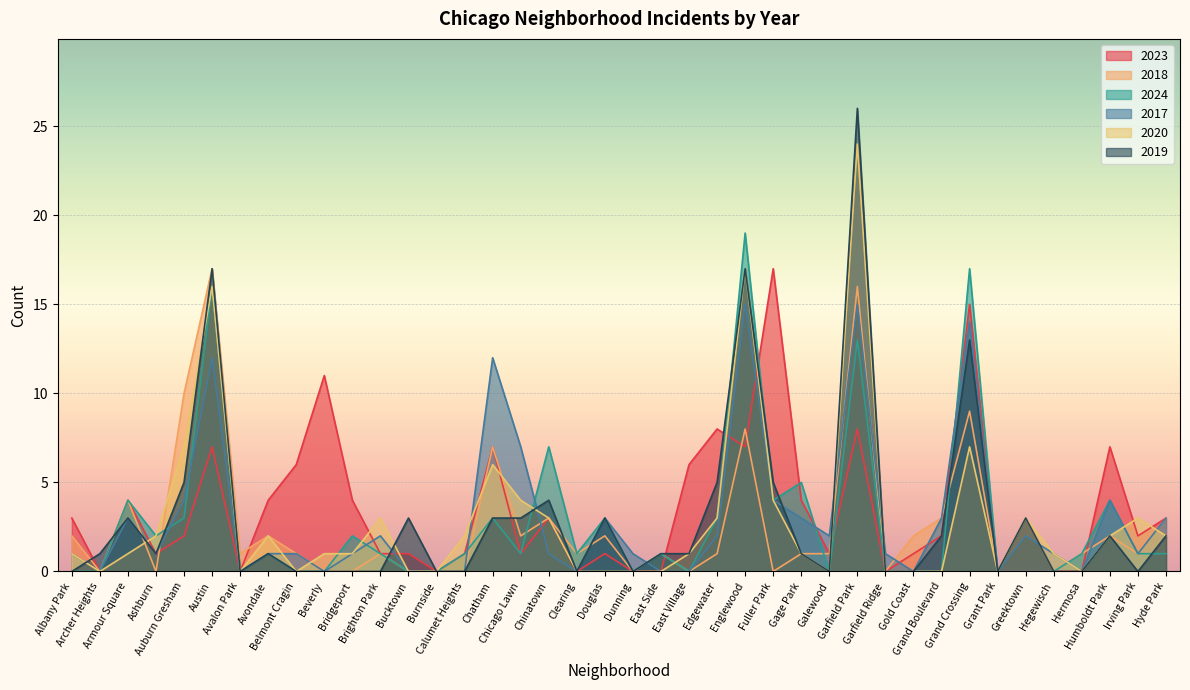

What is the maximum value for 2019?

26